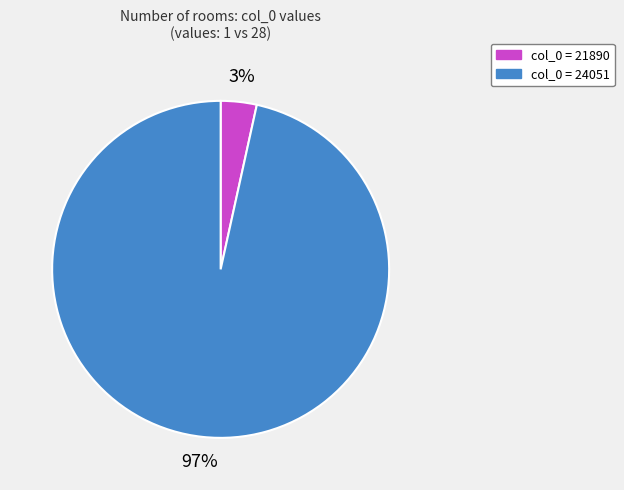

Does any single category account for the majority?

Yes